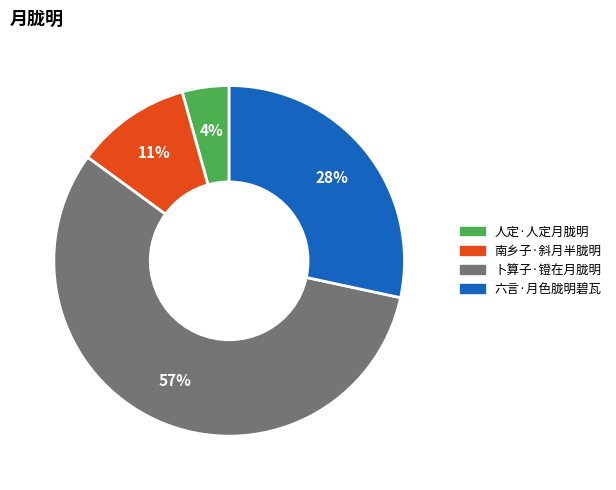

Do 人定·人定月胧明 and 南乡子·斜月半胧明 together represent more than half of the pie?

No